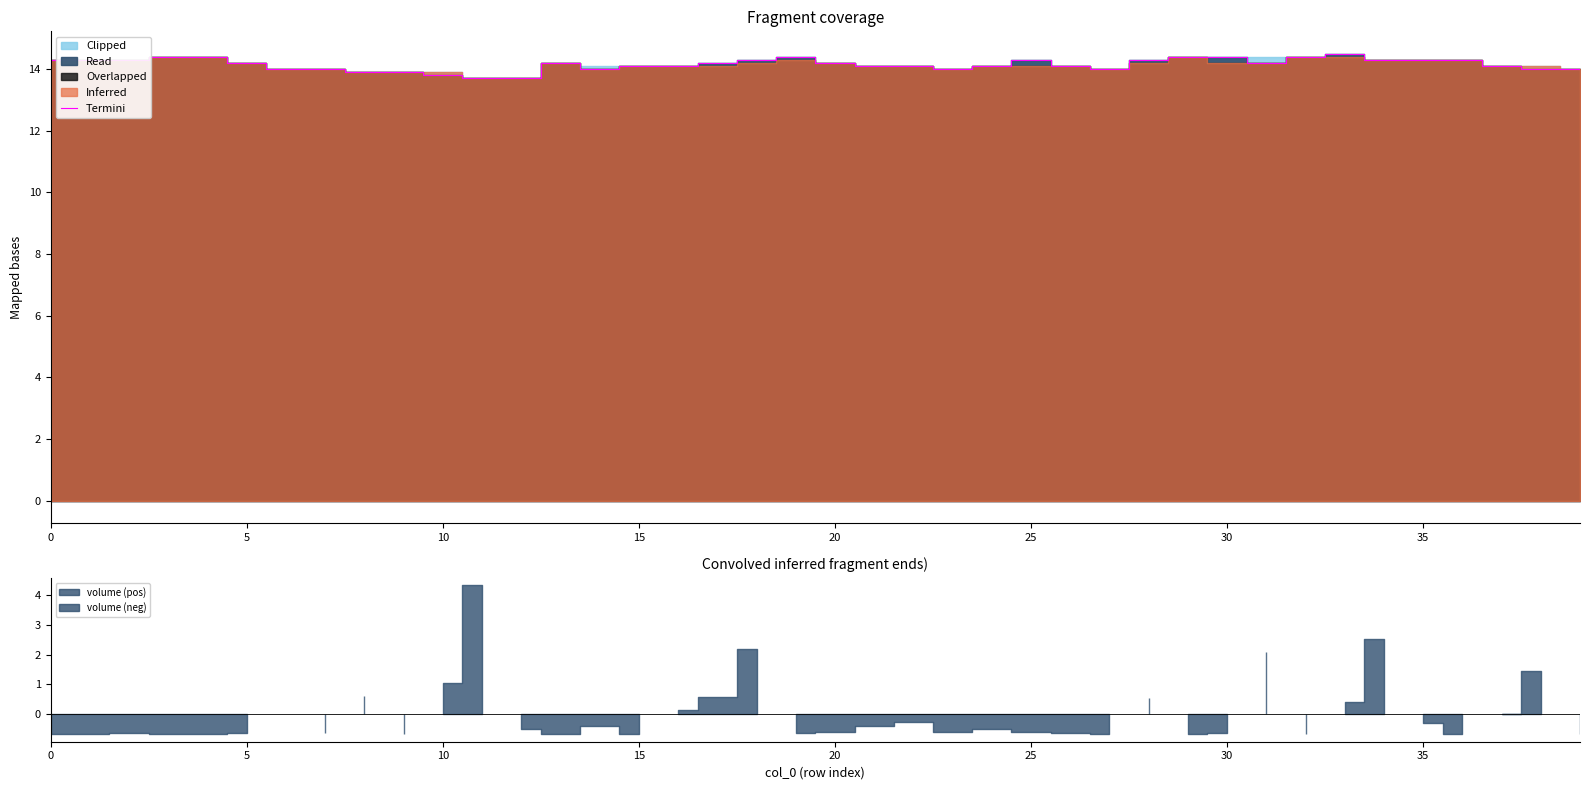

Is it true that Termini equals 20.4 at 5?

False